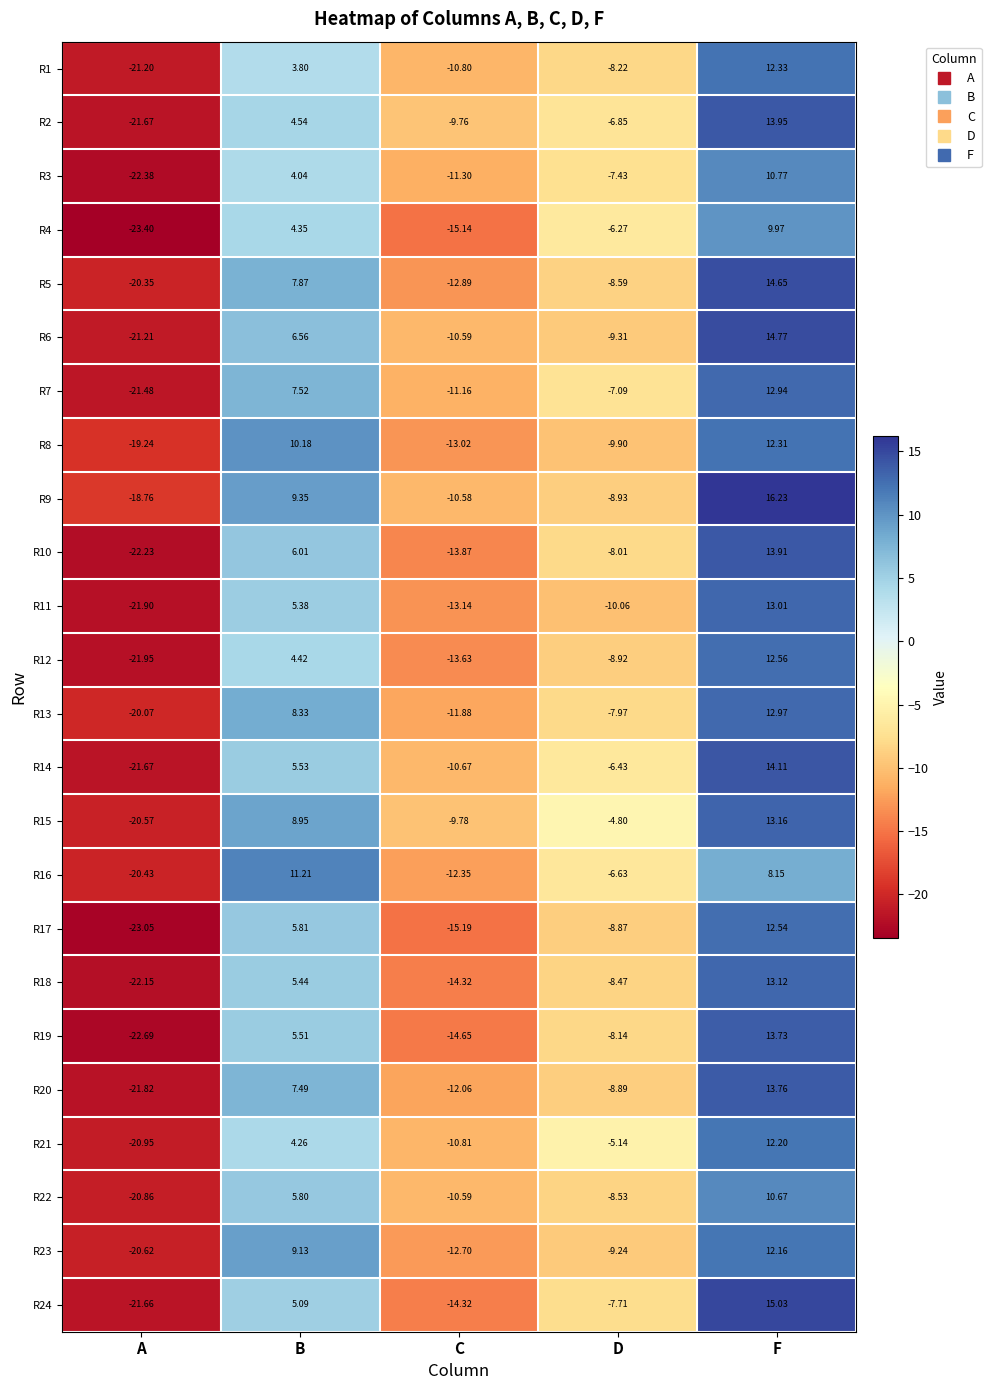

Where does the R6 series first go above -9?

B